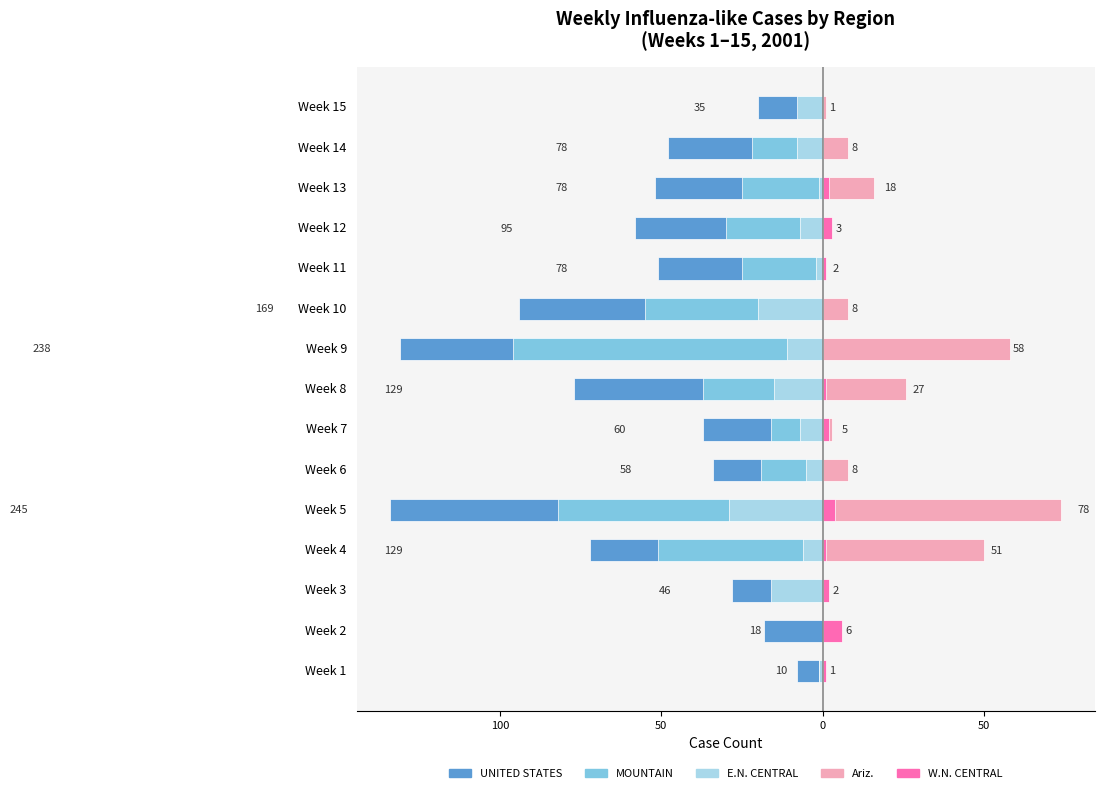

Reading left to right, extract all data points from this chart.

UNITED STATES: -8	-18	-28	-72	-134	-34	-37	-77	-131	-94	-51	-58	-52	-48	-20
MOUNTAIN: -1	0	-2	-51	-82	-19	-16	-37	-96	-55	-25	-30	-25	-22	-7
E.N. CENTRAL: -1	0	-16	-6	-29	-5	-7	-15	-11	-20	-2	-7	-1	-8	-8
Ariz.: 0	0	0	50	74	8	3	26	58	8	1	0	16	8	1
W.N. CENTRAL: 1	6	2	1	4	0	2	1	0	0	1	3	2	0	0